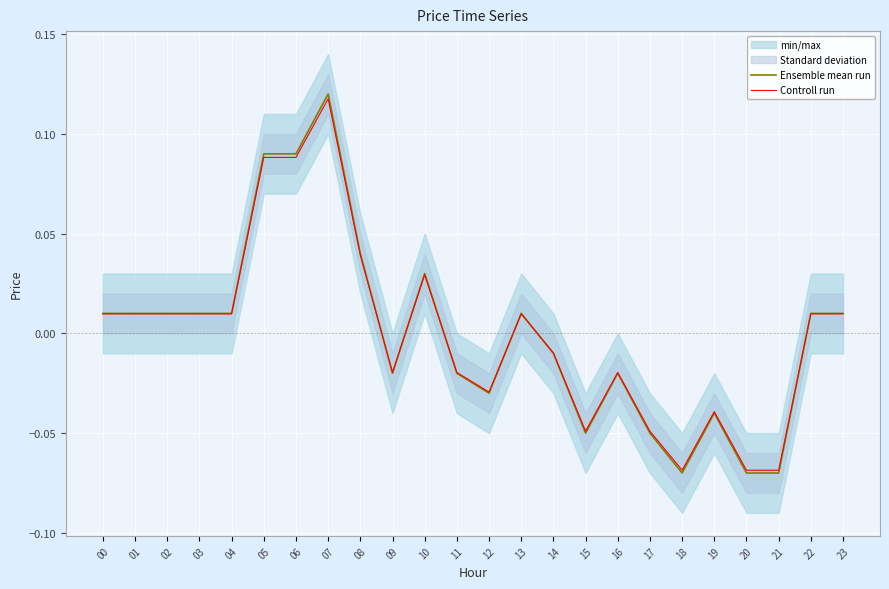

How many lines are shown in the chart?

2